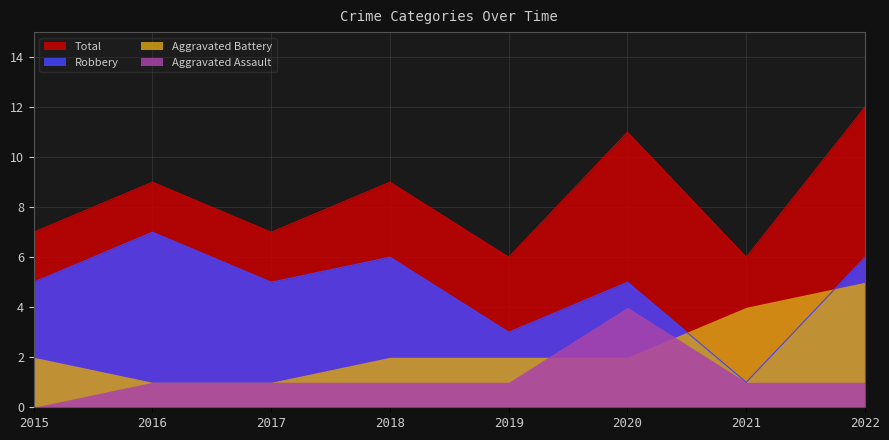

In Total, how many points are lower than both neighbors (excluding endpoints)?

3